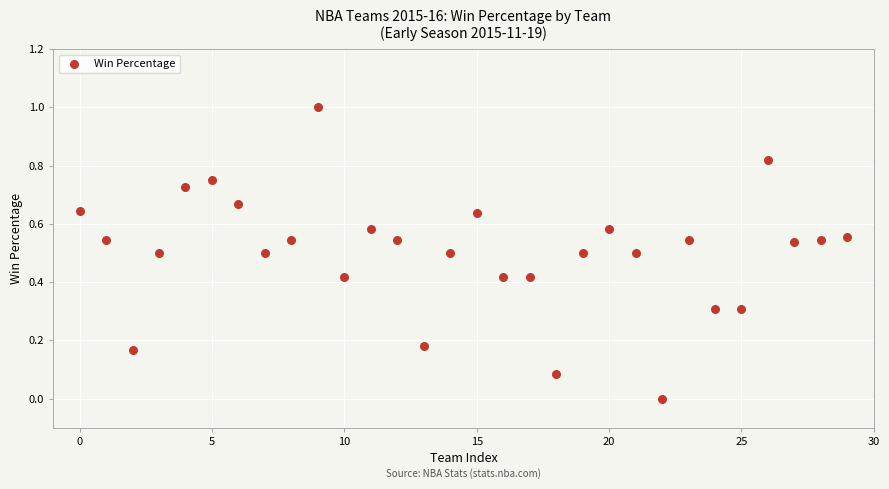

What is the range of Y values (max minus min)?

1.0